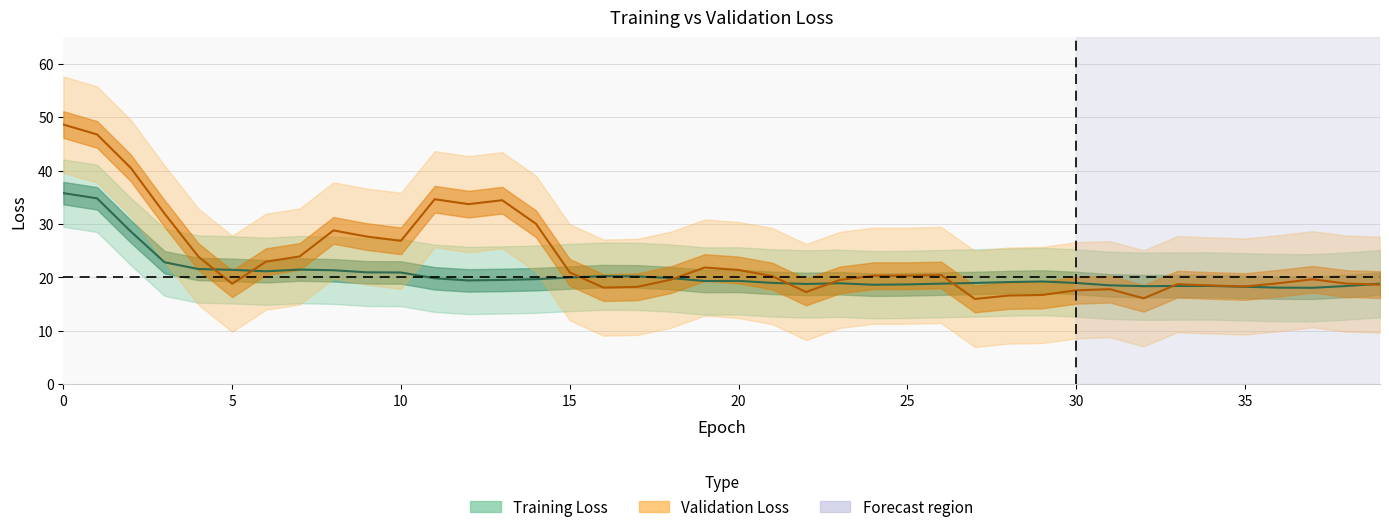

Which series has the largest total across all categories?

val_loss (line)